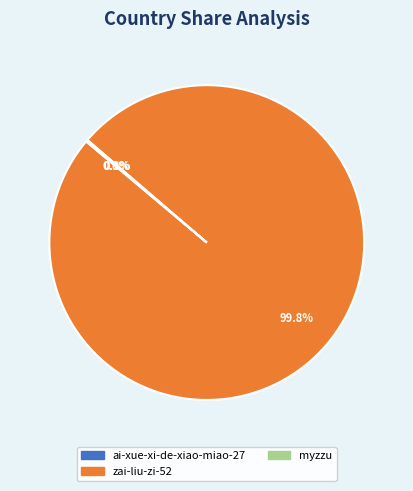

To the nearest percent, what is the average slice percentage?

33%